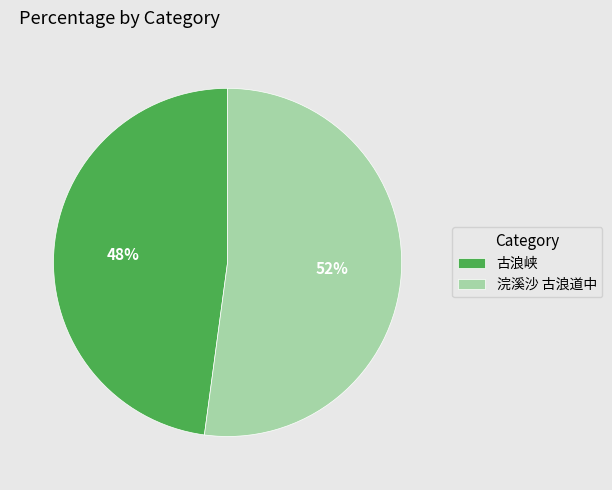

Rank the categories by value from lowest to highest.

古浪峡, 浣溪沙 古浪道中